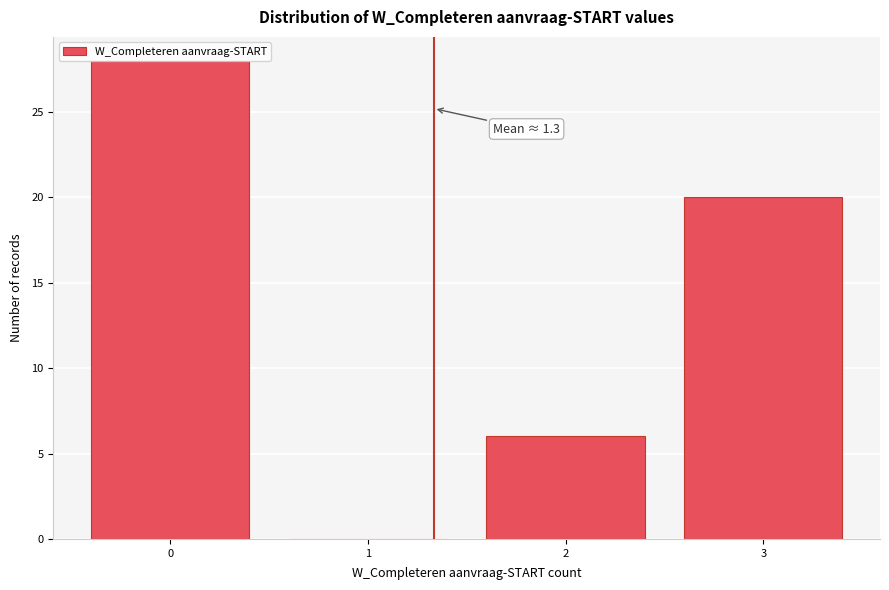

What is the change in value from 1 to 3?

+20